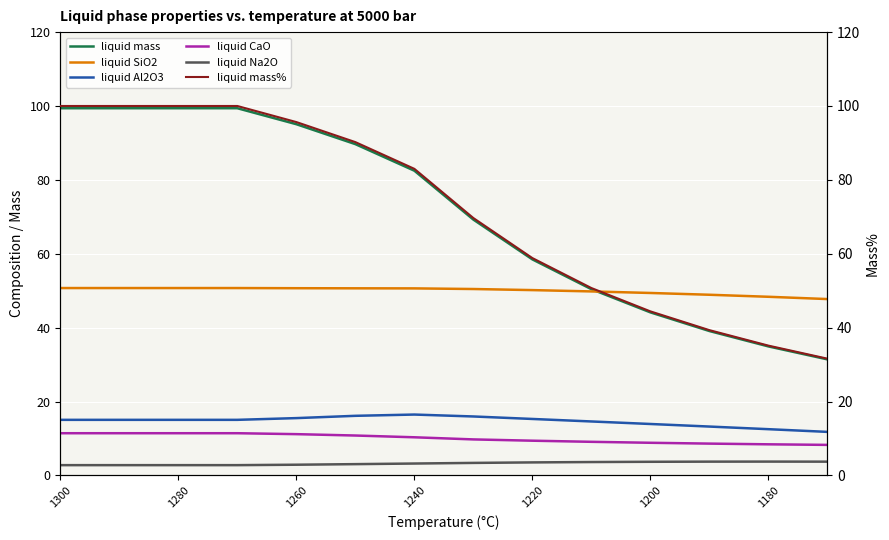

Is it true that liquid mass% equals 56.9 at 11?

False